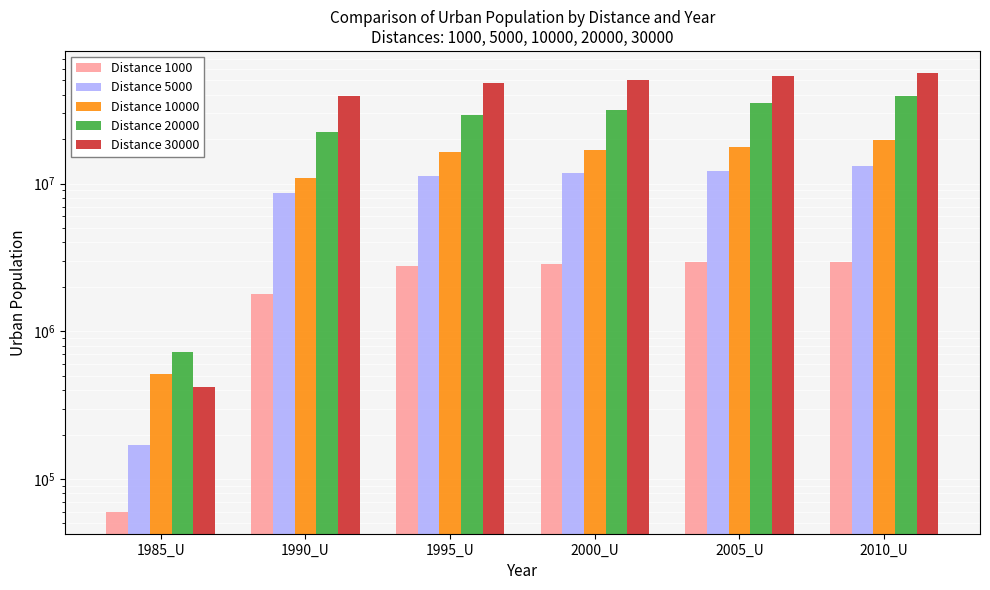

Which series changed the most between 1985_U and 2005_U?

Distance 30000